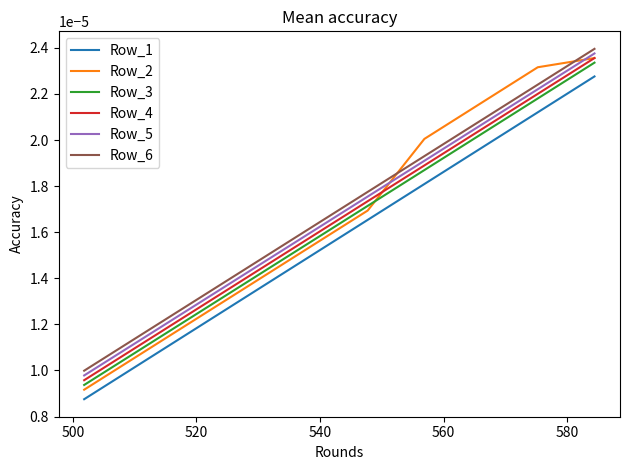

Which series has the largest range (max minus min)?

Row_2